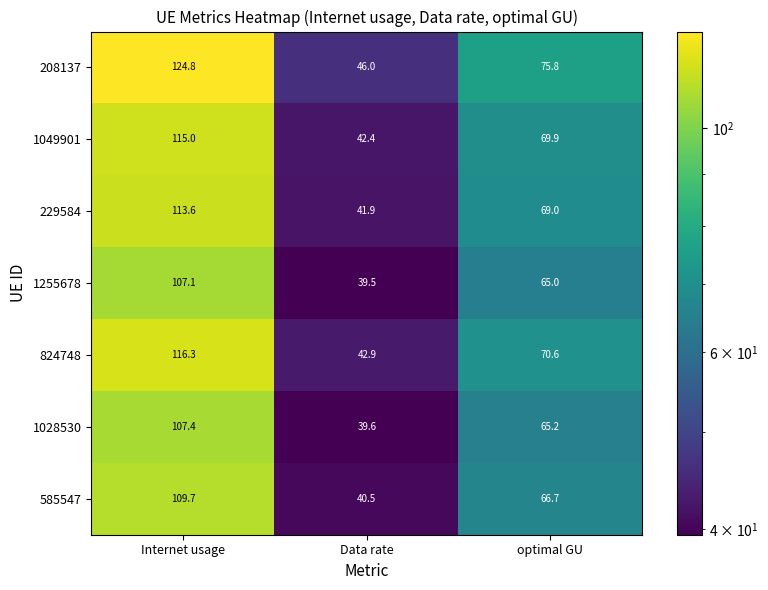

What is the approximate value of 1255678 at Internet usage?

107.1